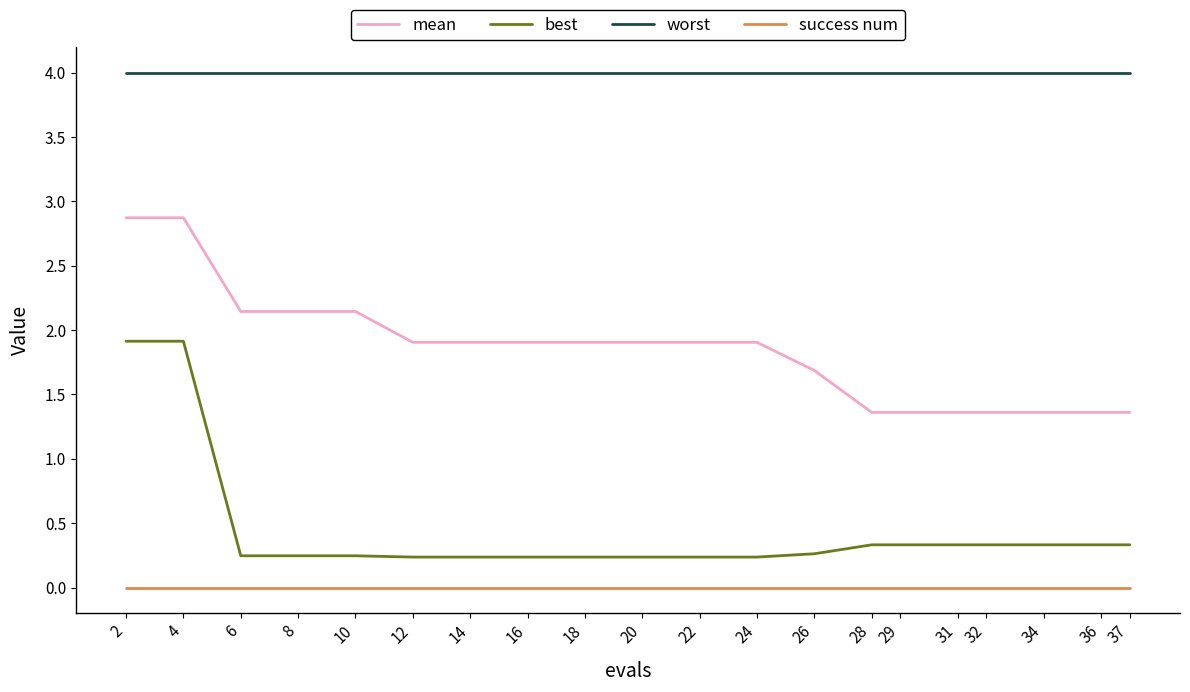

What is the sum of all worst values?

80.0